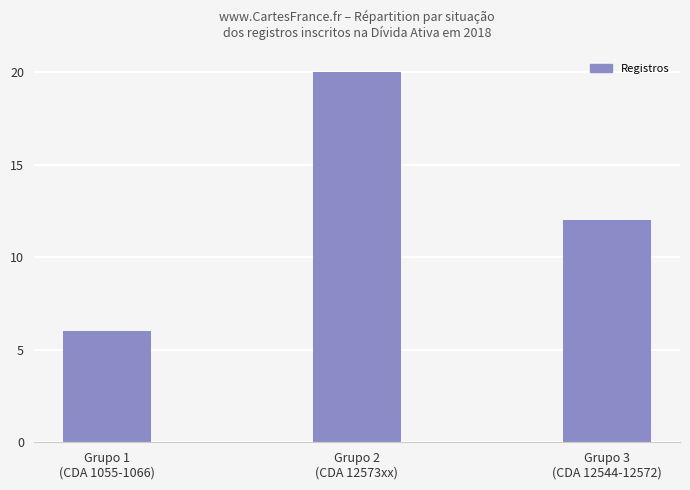

What is the difference between the maximum and minimum values?

14